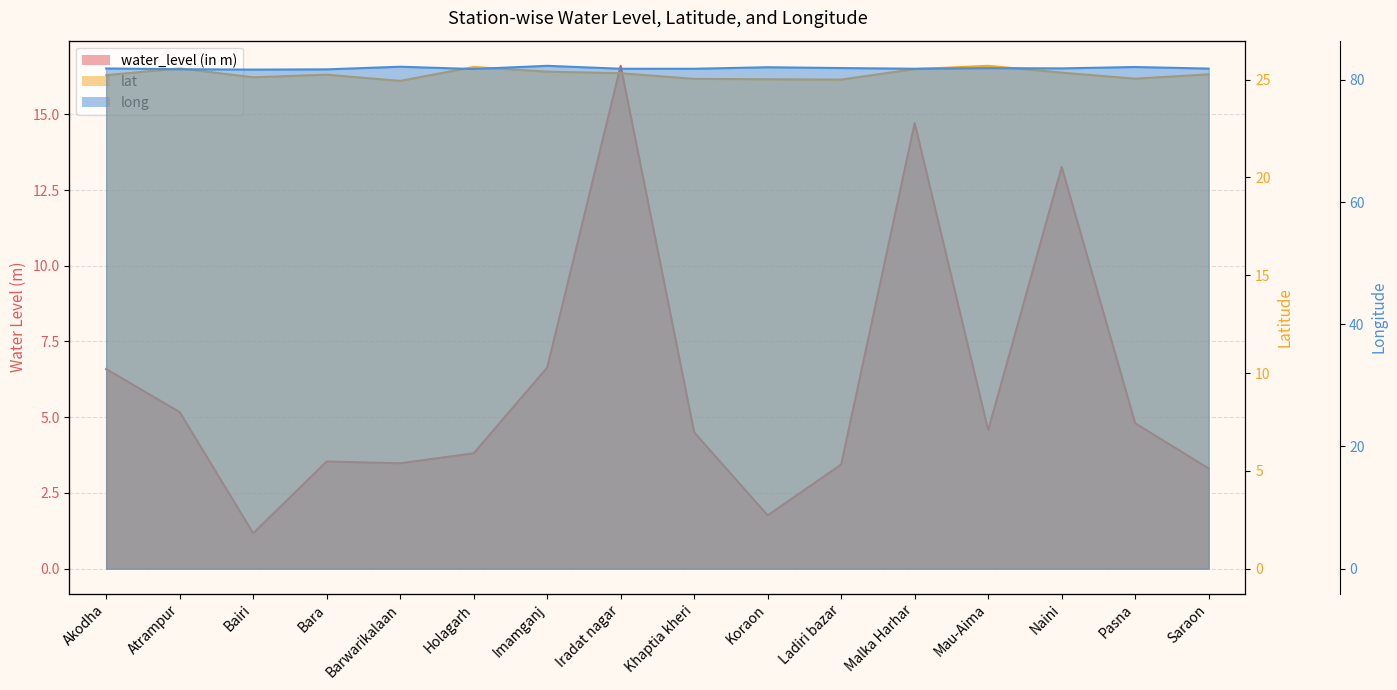

Count the number of data series in this chart.

3